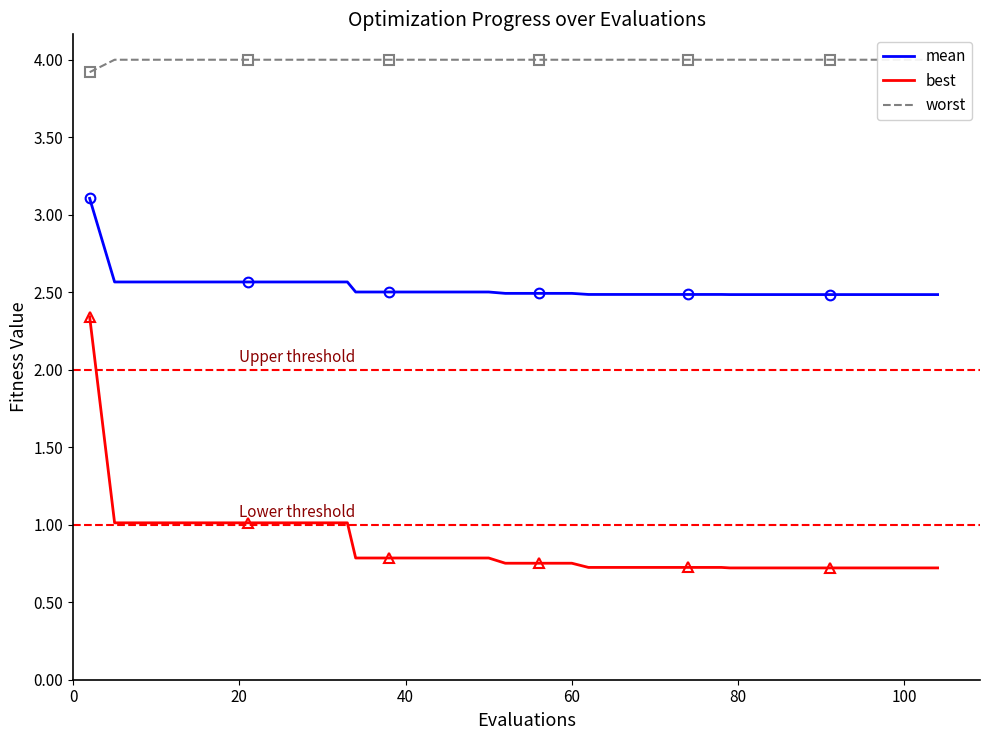

What are all the series names shown in the legend?

mean, best, worst